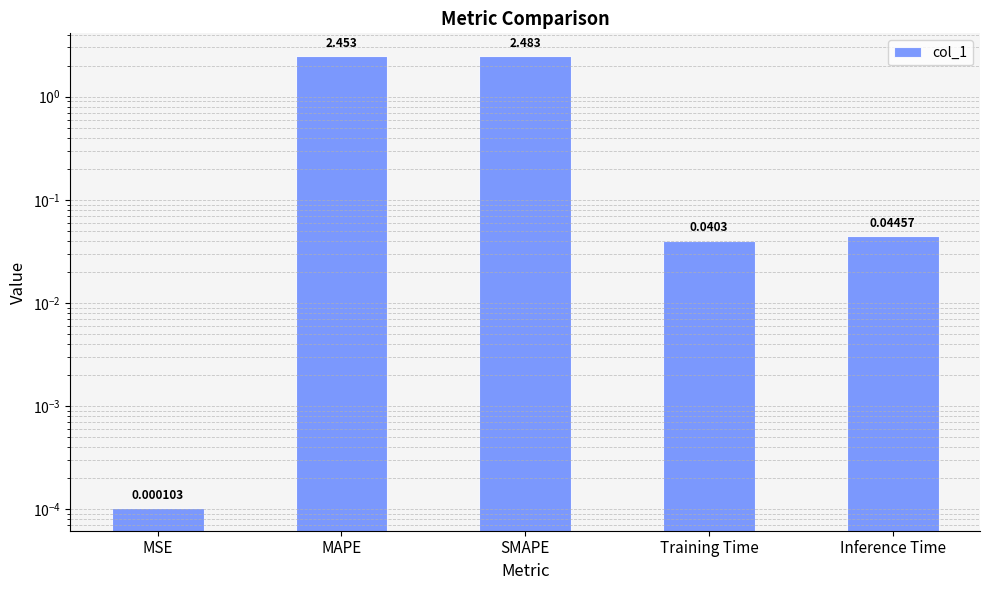

Reading left to right, transcribe all the data shown in this chart.

0.0	2.5	2.5	0.0	0.0